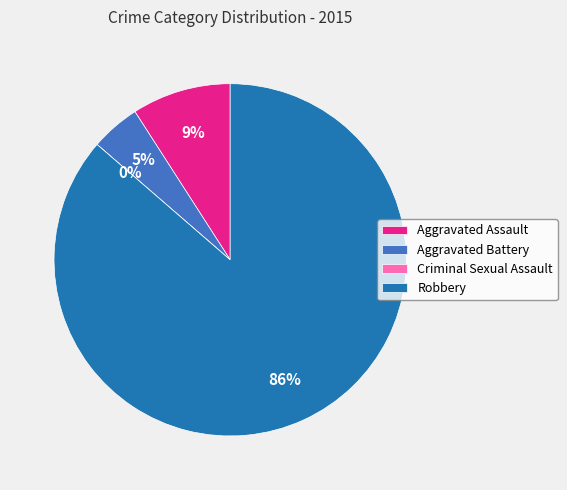

Between Aggravated Assault and Criminal Sexual Assault, which is larger?

Aggravated Assault